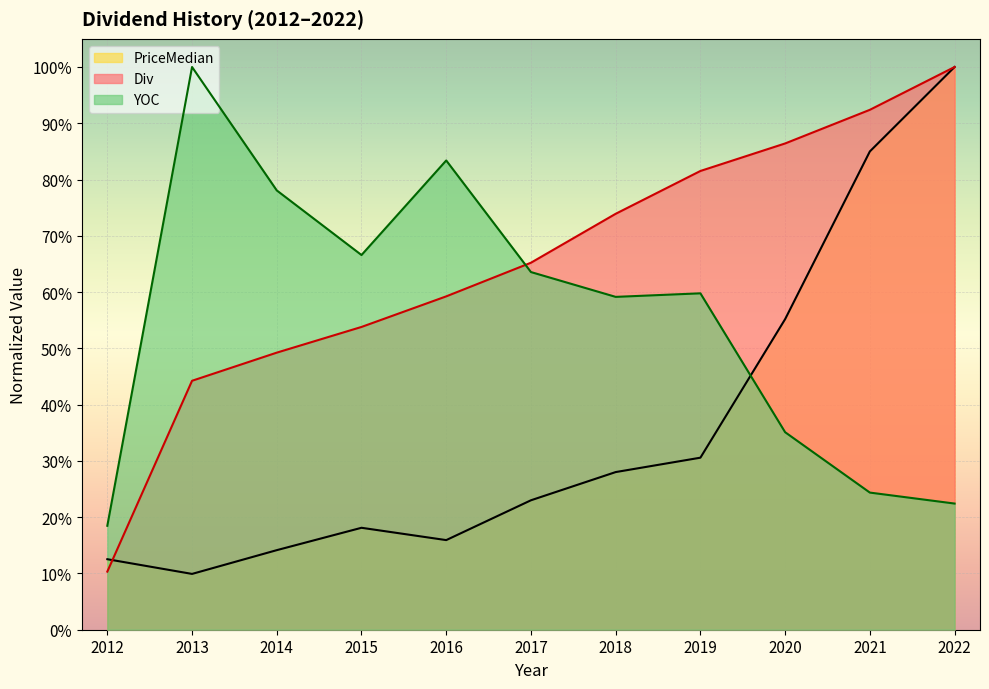

List the series in order of their peak value, highest first.

Div, PriceMedian, YOC